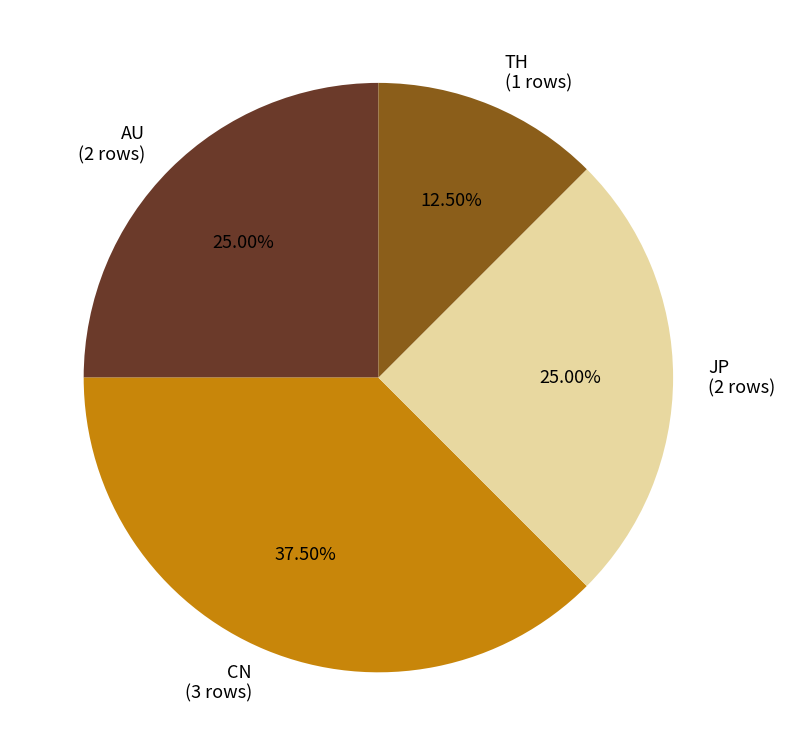

What percentage is NOT represented by AU?

75.0%